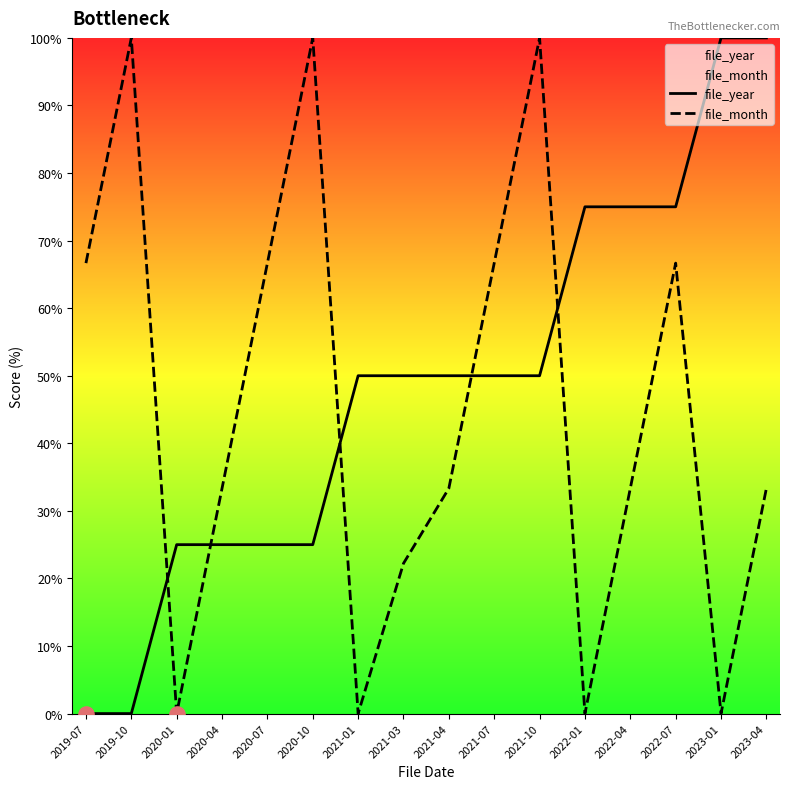

At which category is the sum across all series the highest?

2021-10